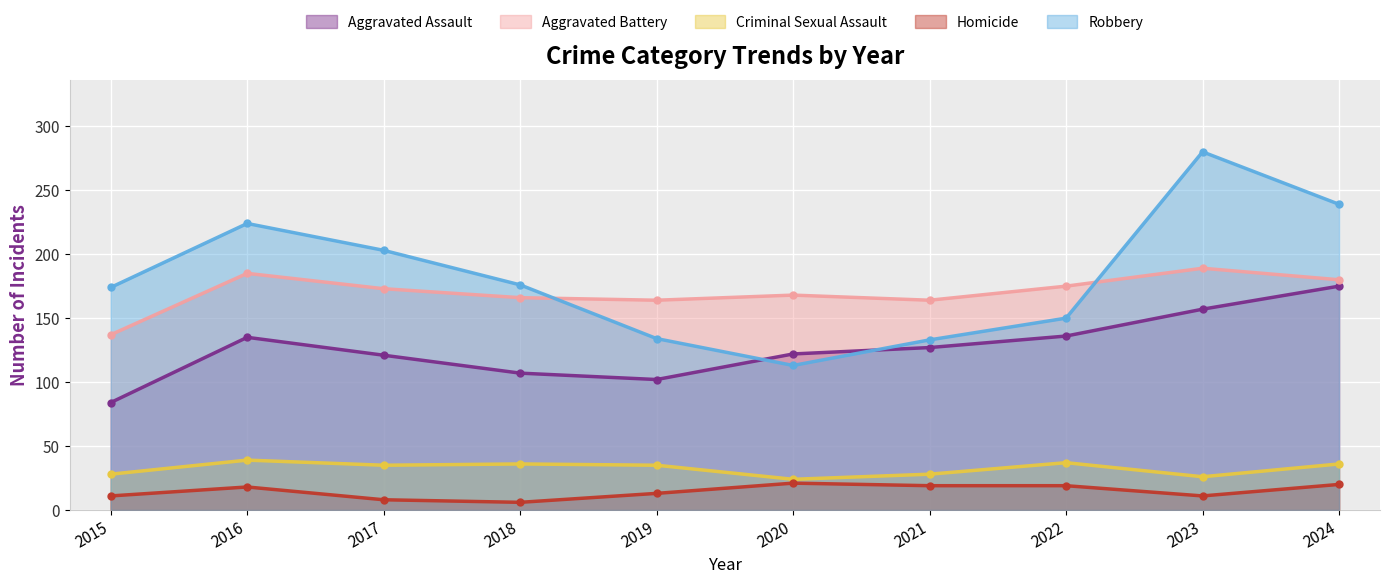

Which category has the highest value across all series?

2023